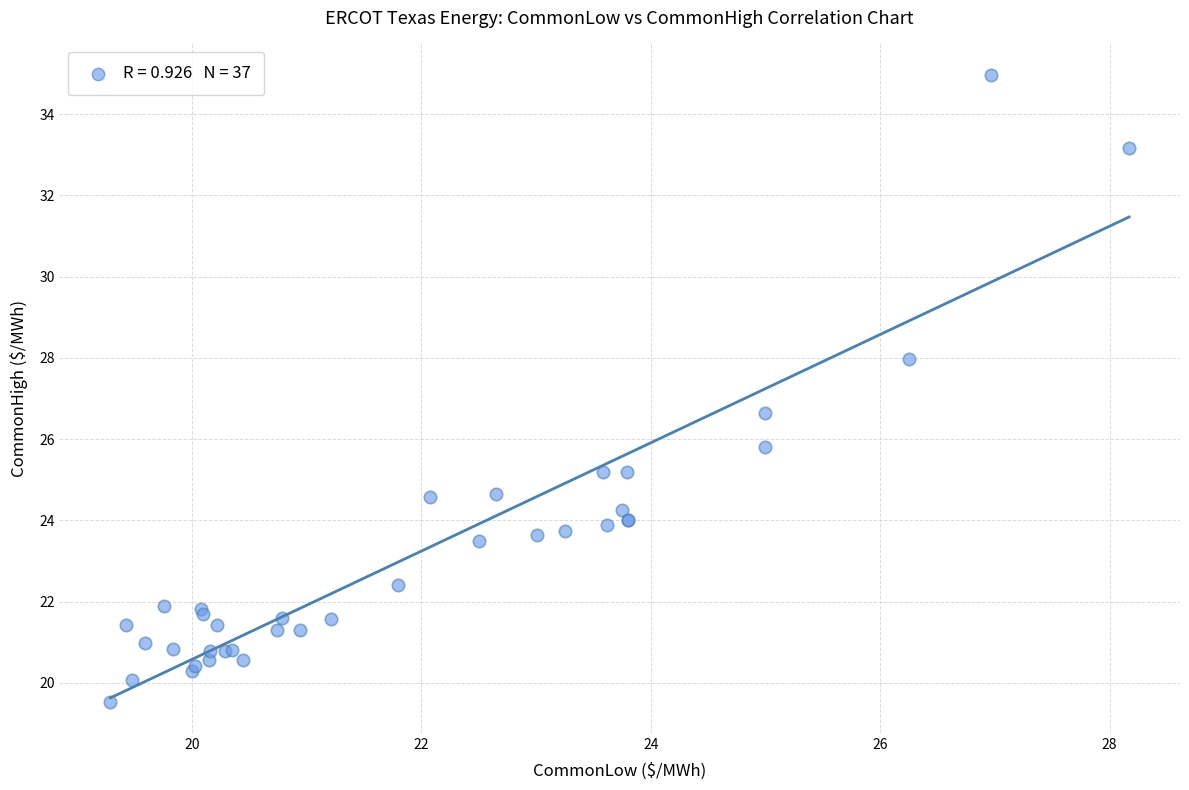

What Y value in the scatter plot is closest to 27?

26.6